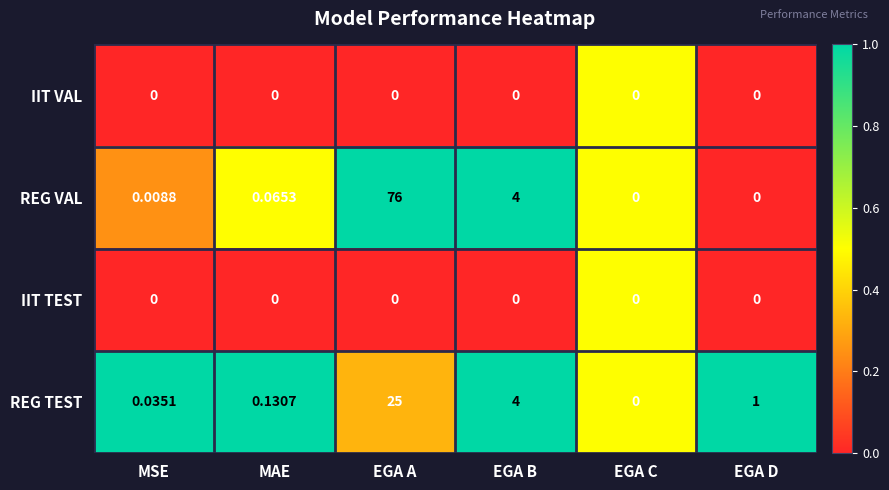

At which category does the chart reach its peak across all series?

EGA A